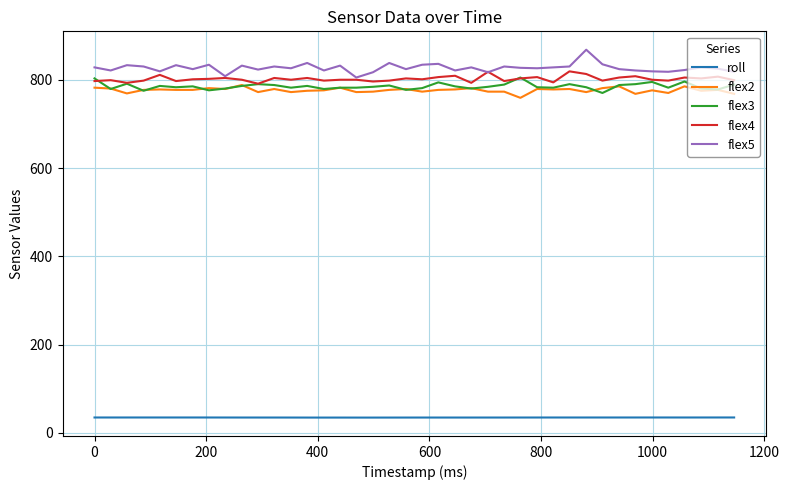

What is the minimum value for roll?

34.5